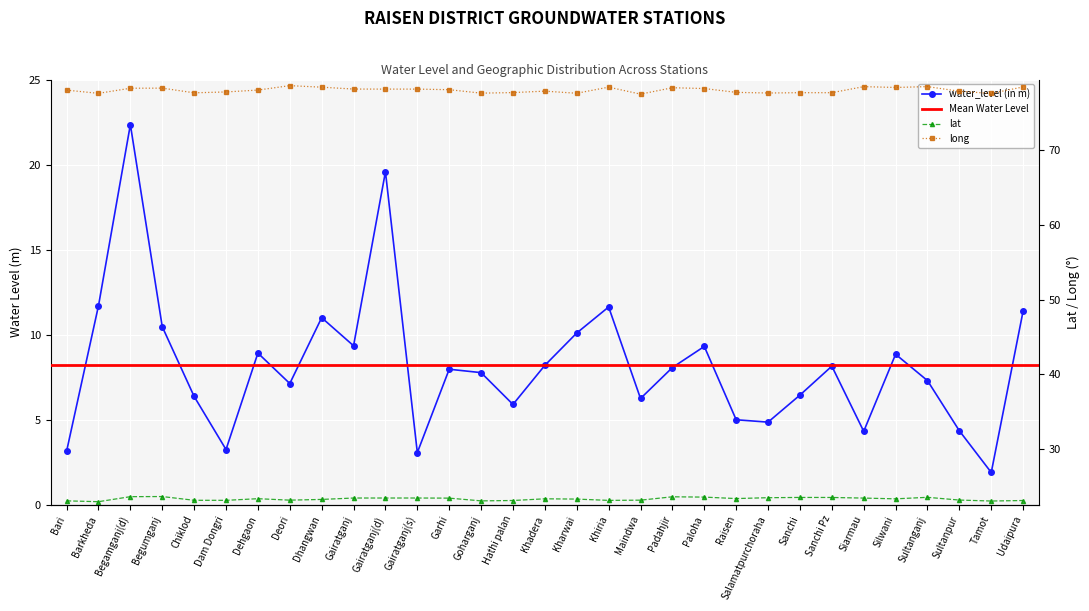

The value of water_level (in m) at Bari is 3.1. True or false?

True